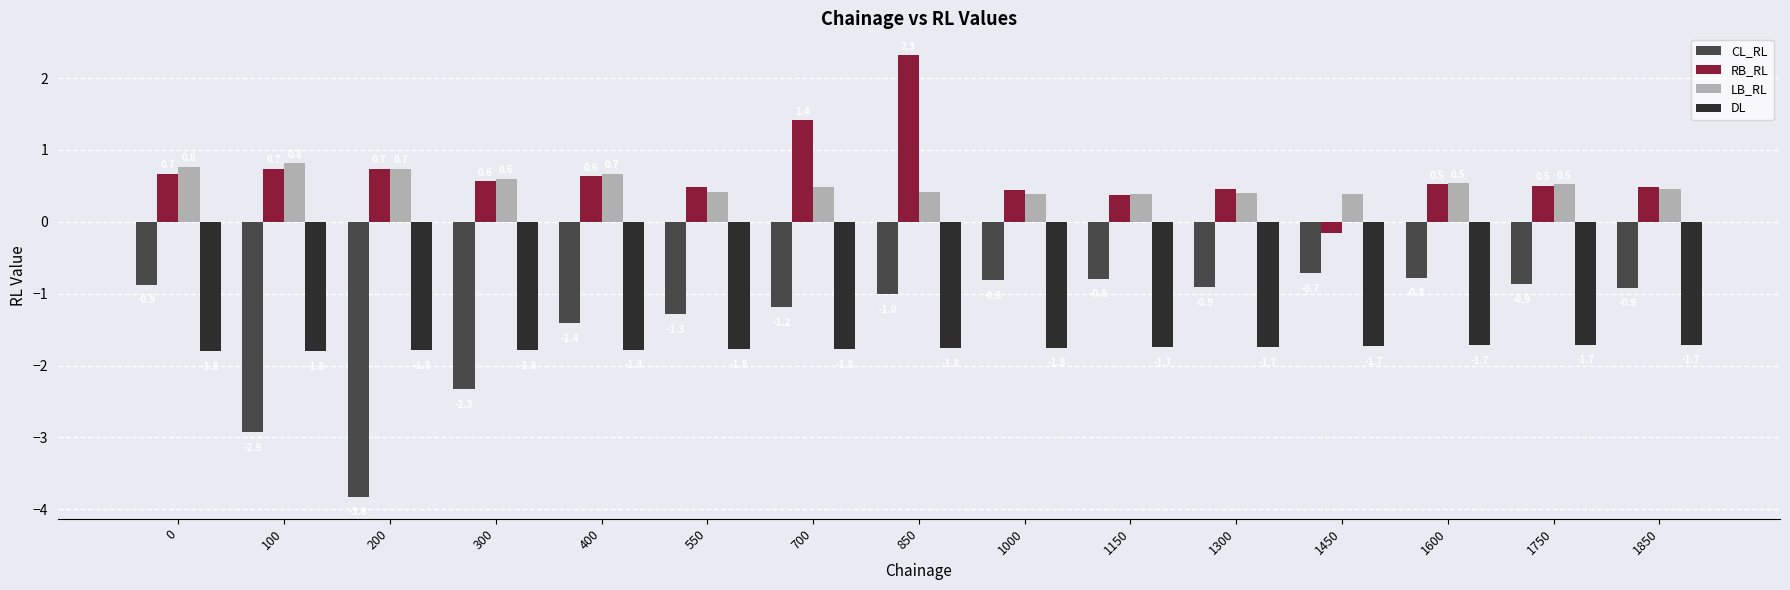

What are all the series names shown in the legend?

CL_RL, RB_RL, LB_RL, DL